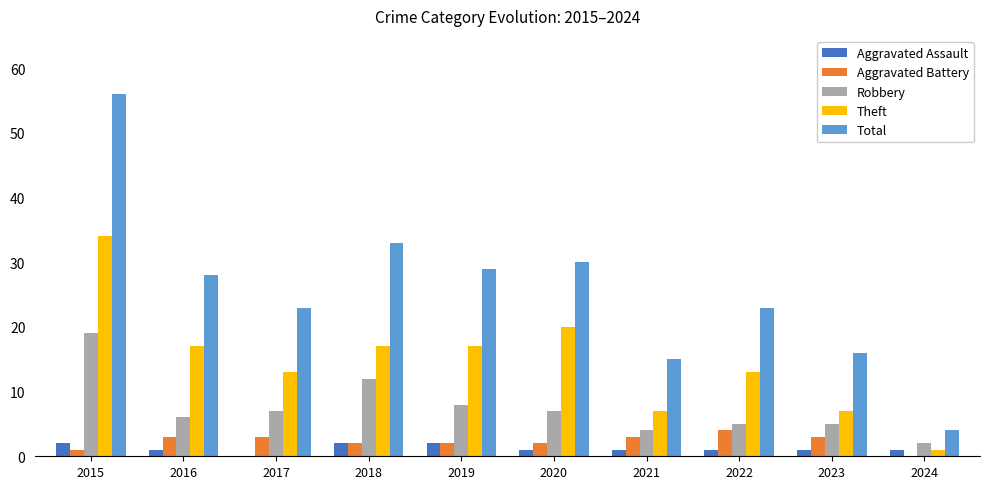

Reading left to right, list all the values displayed in this chart.

Aggravated Assault: 2	1	0	2	2	1	1	1	1	1
Aggravated Battery: 1	3	3	2	2	2	3	4	3	0
Robbery: 19	6	7	12	8	7	4	5	5	2
Theft: 34	17	13	17	17	20	7	13	7	1
Total: 56	28	23	33	29	30	15	23	16	4